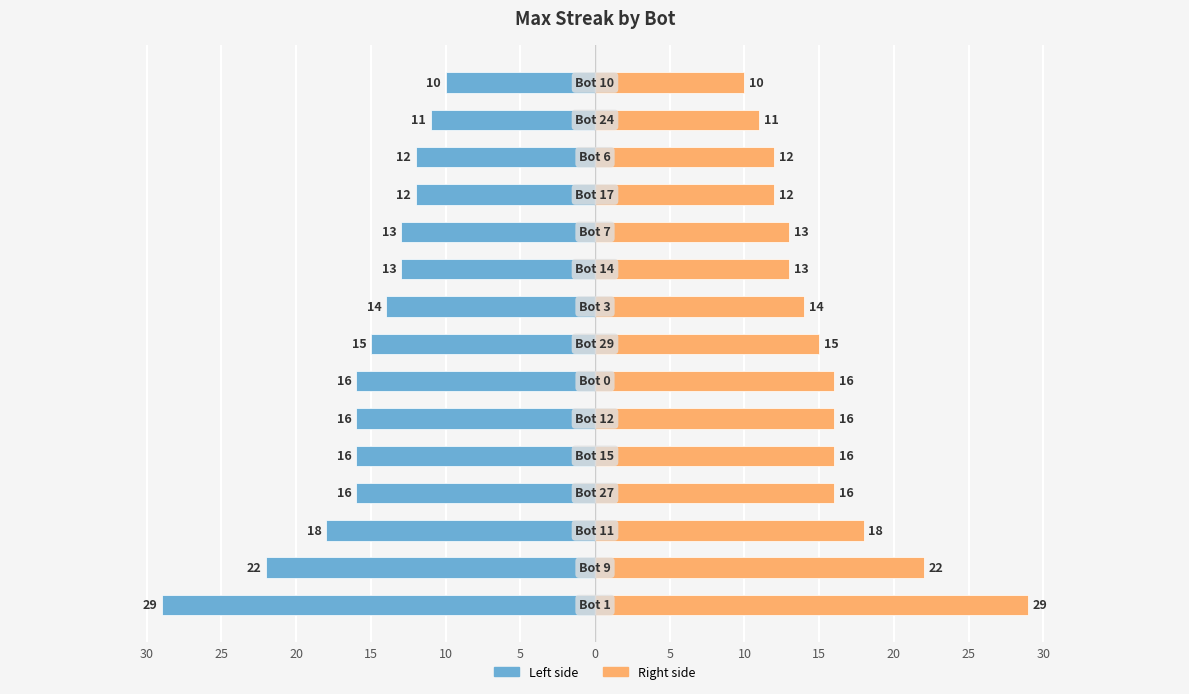

What is the difference between the maximum and minimum values in the maxStreak (left) series?

19